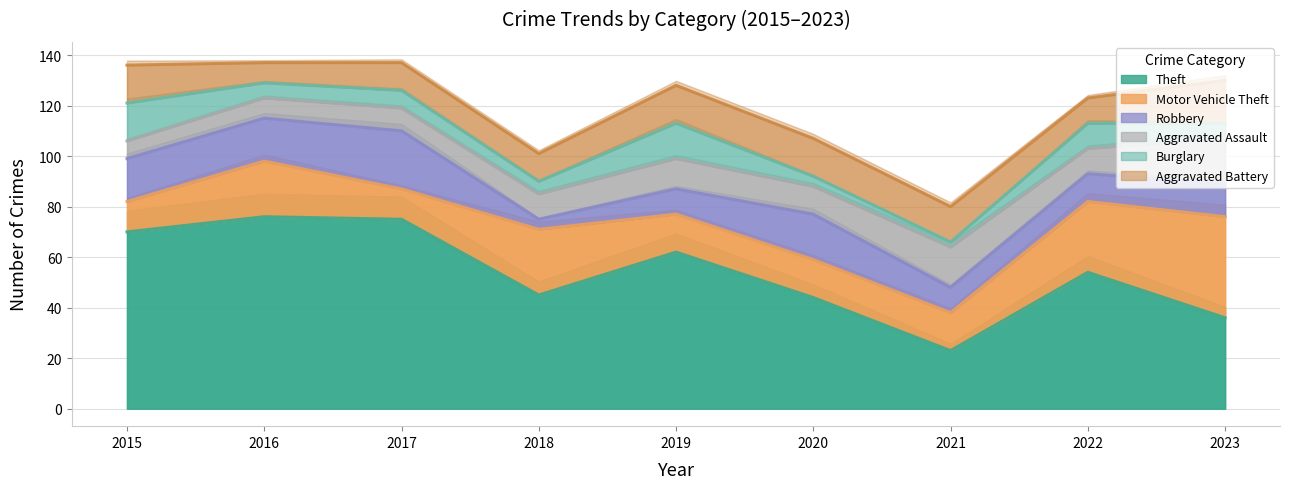

The value of Aggravated Battery at 2022 is 3. True or false?

False